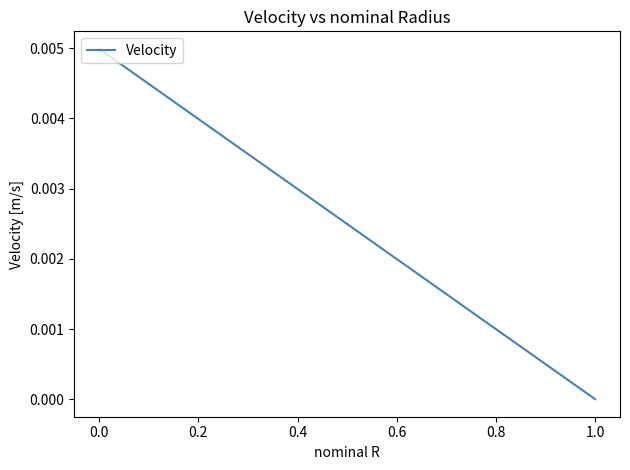

How many data points does each series have?

2